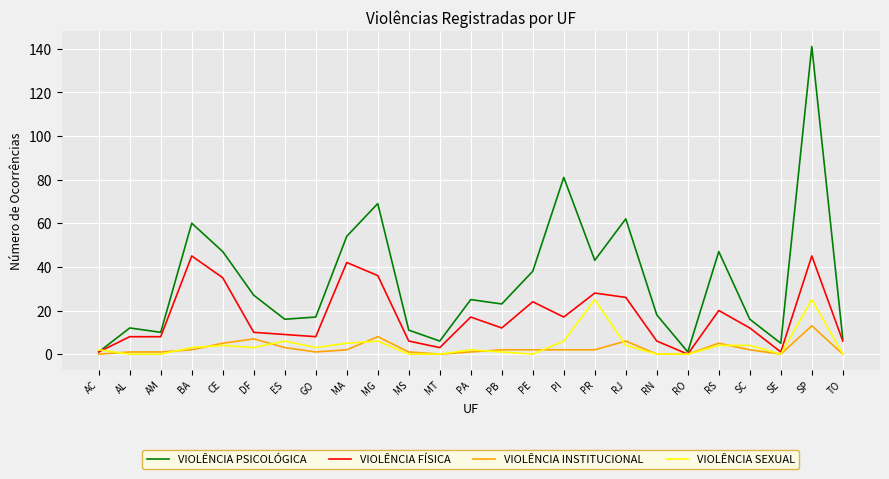

How many series are shown in this chart?

4